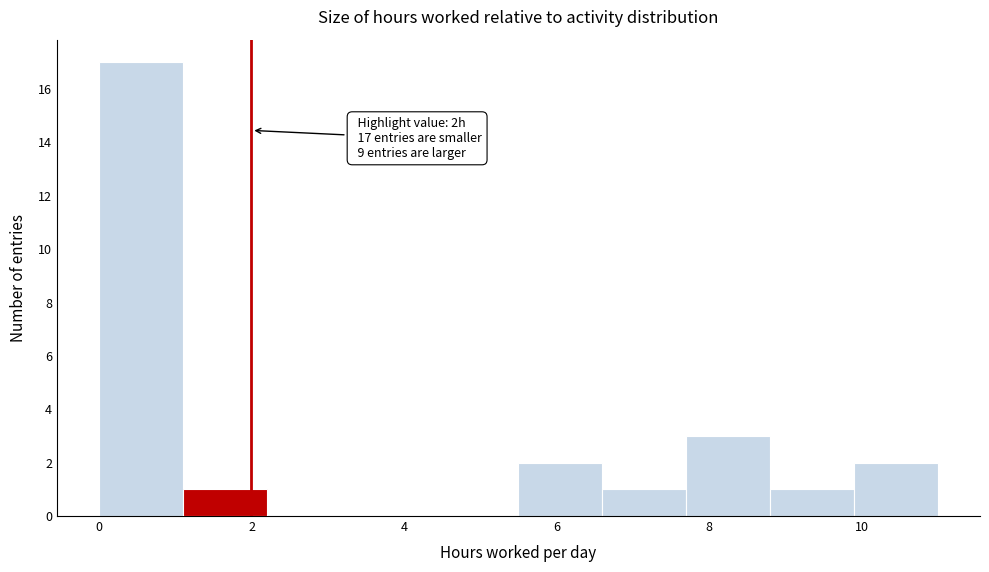

Over which range of the x-axis is the bar tallest?

0.0 to 1.1